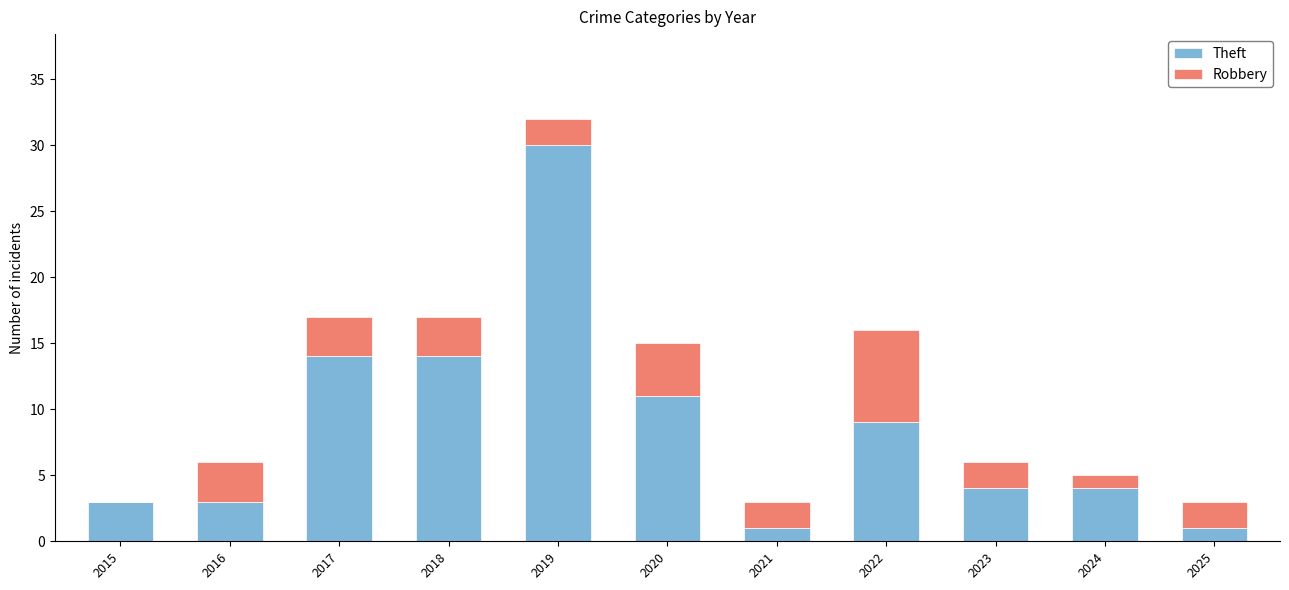

At which category is the sum across all series the highest?

2019